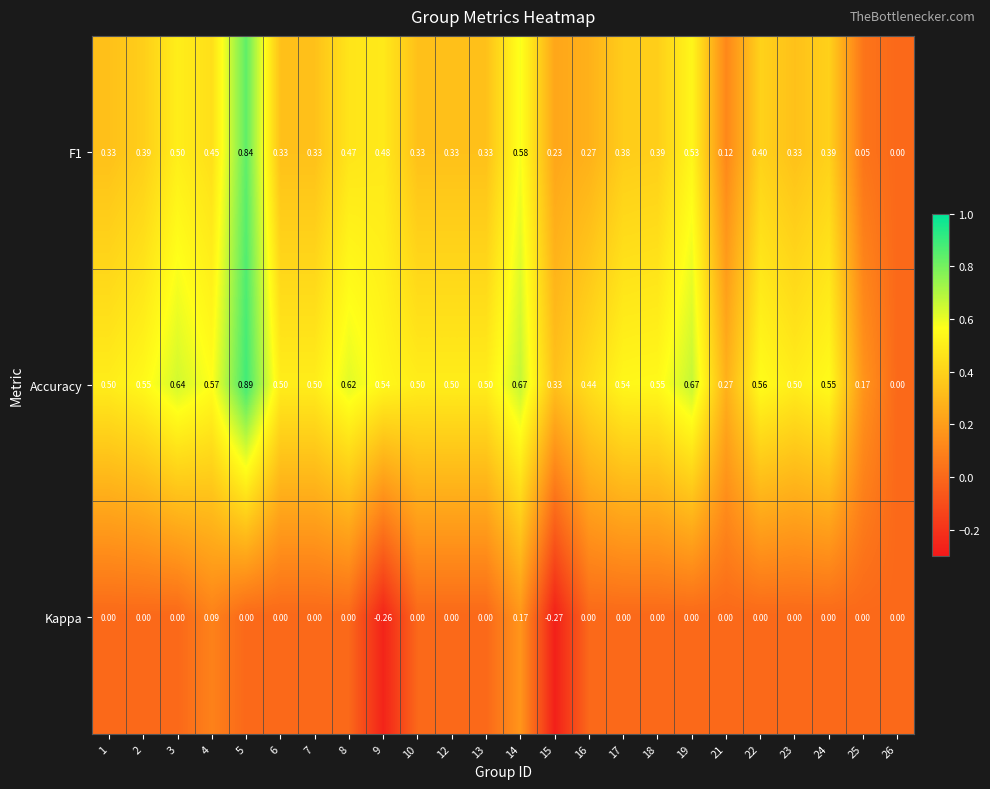

Which series has the largest range (max minus min)?

Accuracy